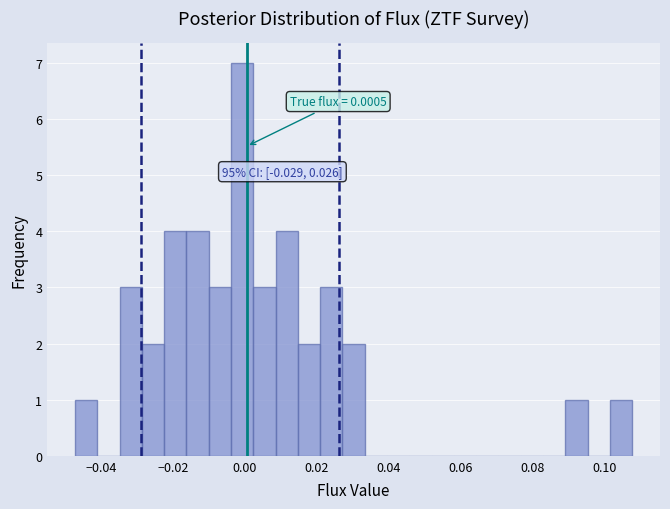

Around what value on the x-axis is the tallest bar? Give the approximate position of its centre, as read against the axis.

0.000